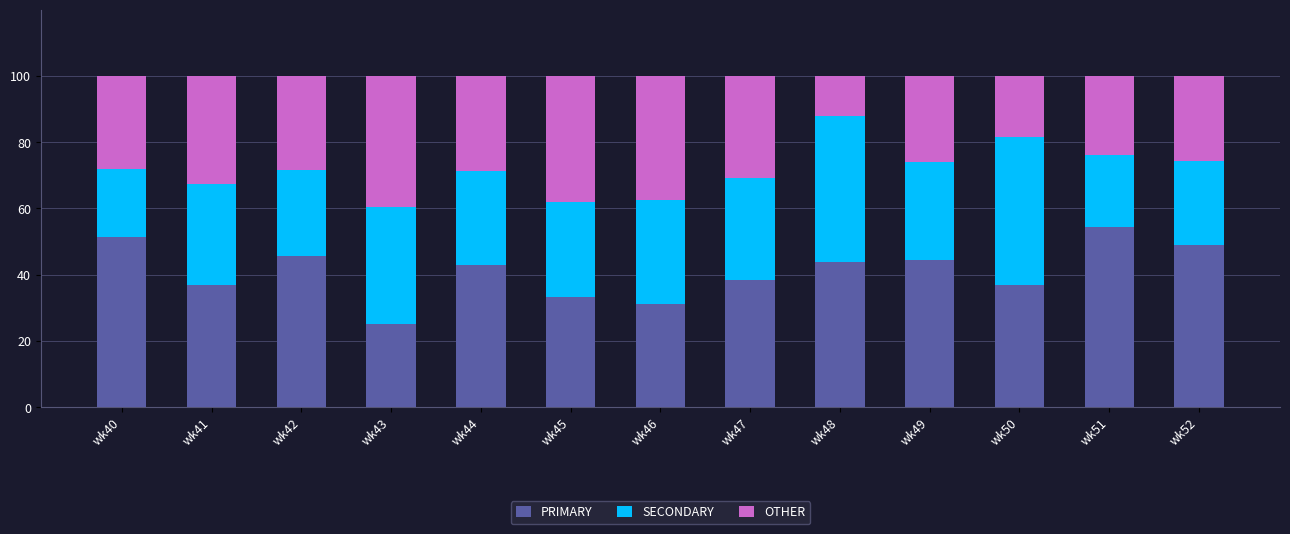

What is the difference between the PRIMARY values at wk48 and wk43?

19.0